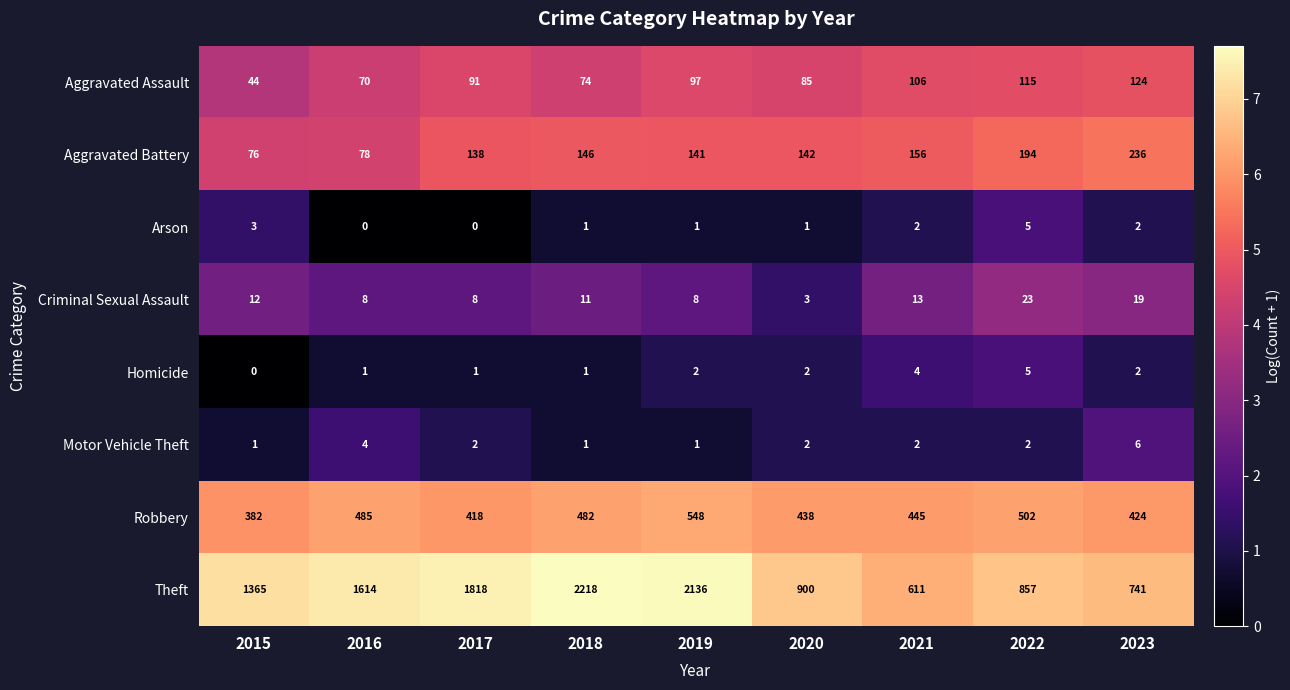

Which series has the largest range (max minus min)?

Theft